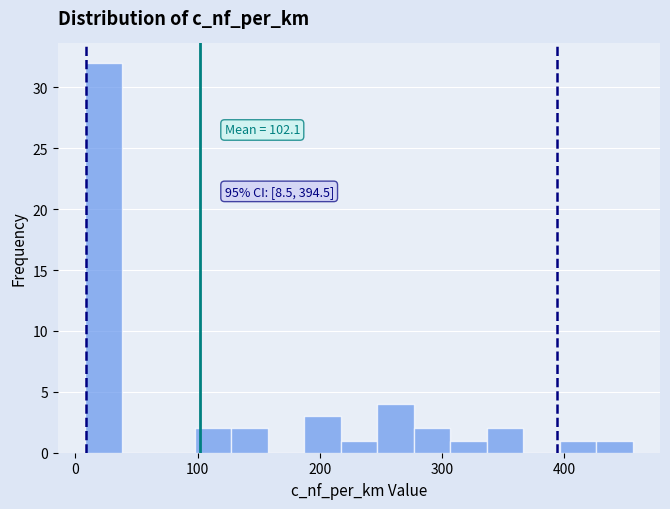

Around what value on the x-axis is the tallest bar? Give the approximate position of its centre, as read against the axis.

20